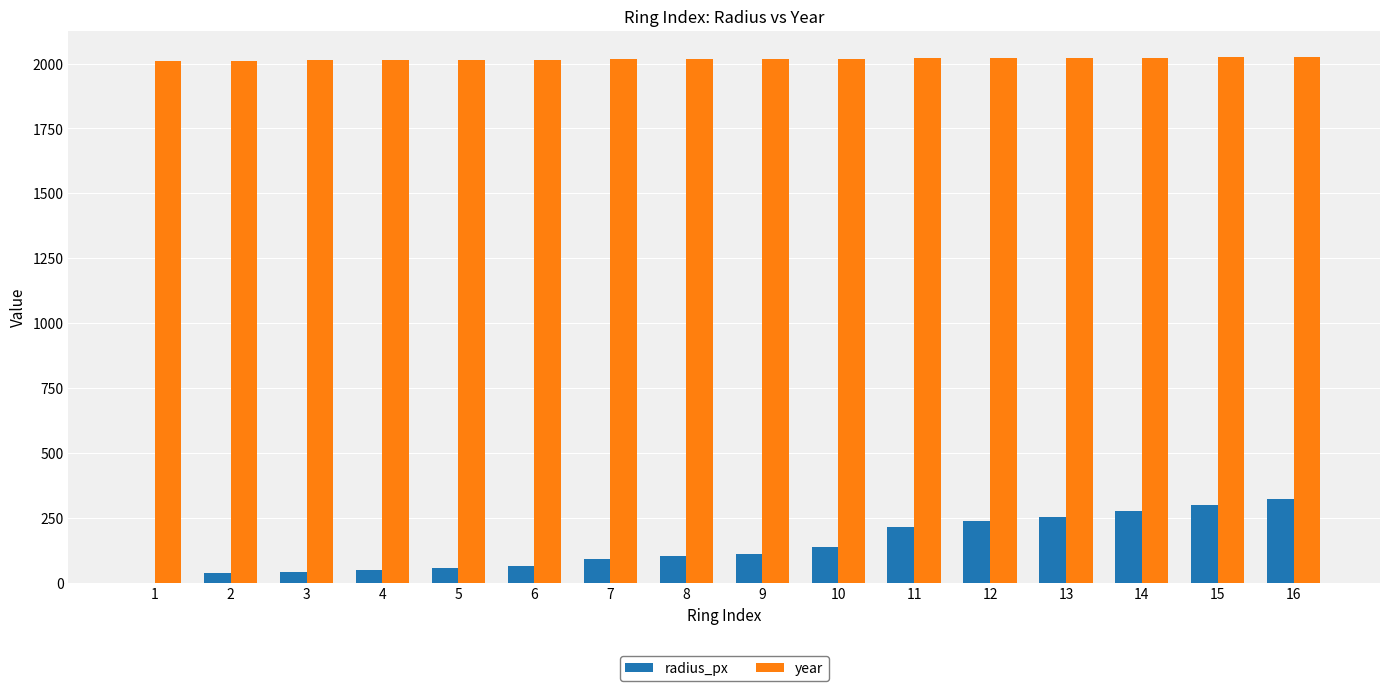

Is the value of radius_px at 1 greater than the value of year at 13?

No